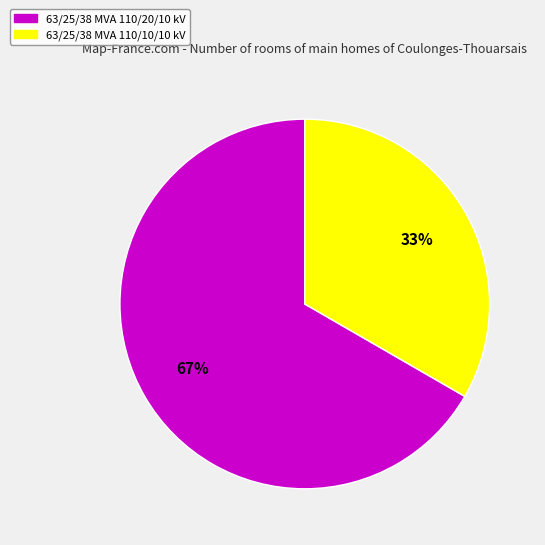

Does 63/25/38 MVA 110/20/10 kV represent more than half of the total?

Yes